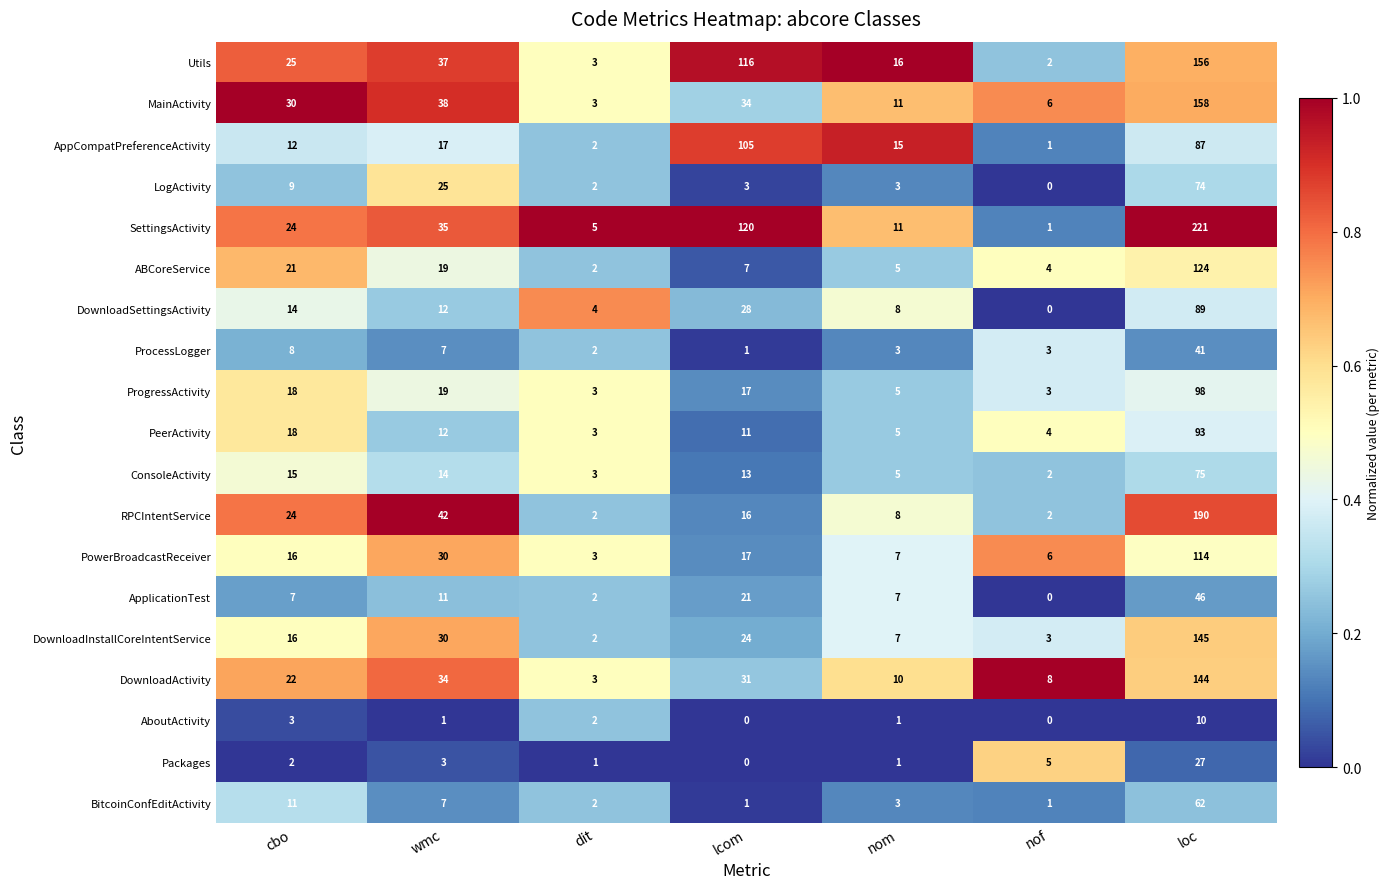

At loc, list the series in order from smallest to largest.

AboutActivity, Packages, ProcessLogger, ApplicationTest, BitcoinConfEditActivity, LogActivity, ConsoleActivity, AppCompatPreferenceActivity, DownloadSettingsActivity, PeerActivity, ProgressActivity, PowerBroadcastReceiver, ABCoreService, DownloadActivity, DownloadInstallCoreIntentService, Utils, MainActivity, RPCIntentService, SettingsActivity